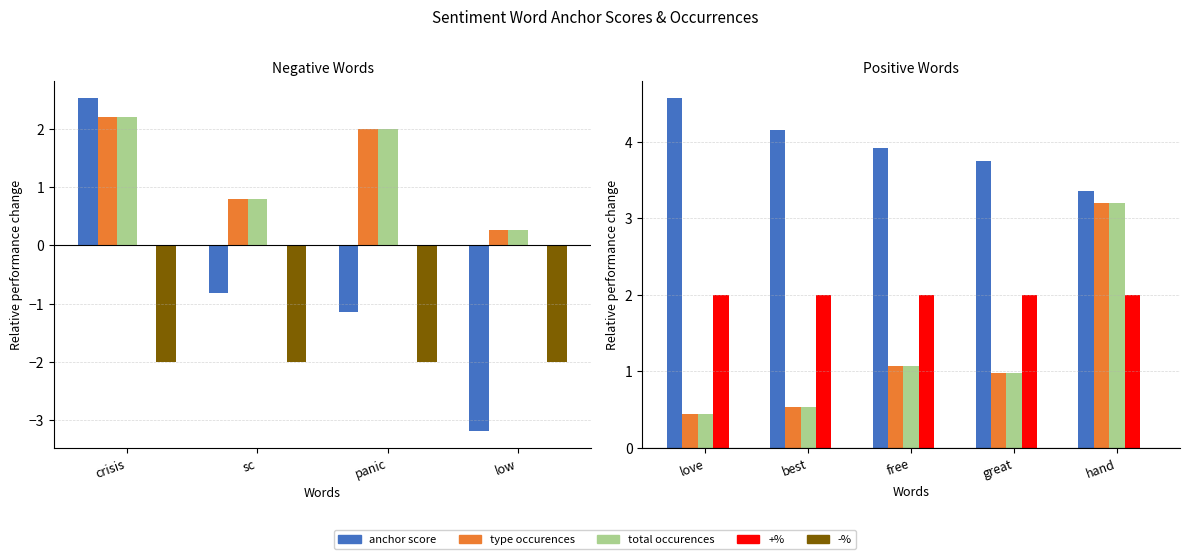

What are all the series names shown in the legend?

anchor score, type occurences, total occurences, +%, -%